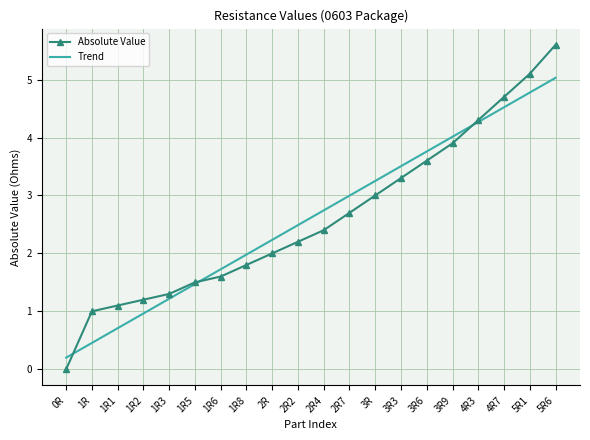

The value of Trend at 1R1 is 0.7. True or false?

True